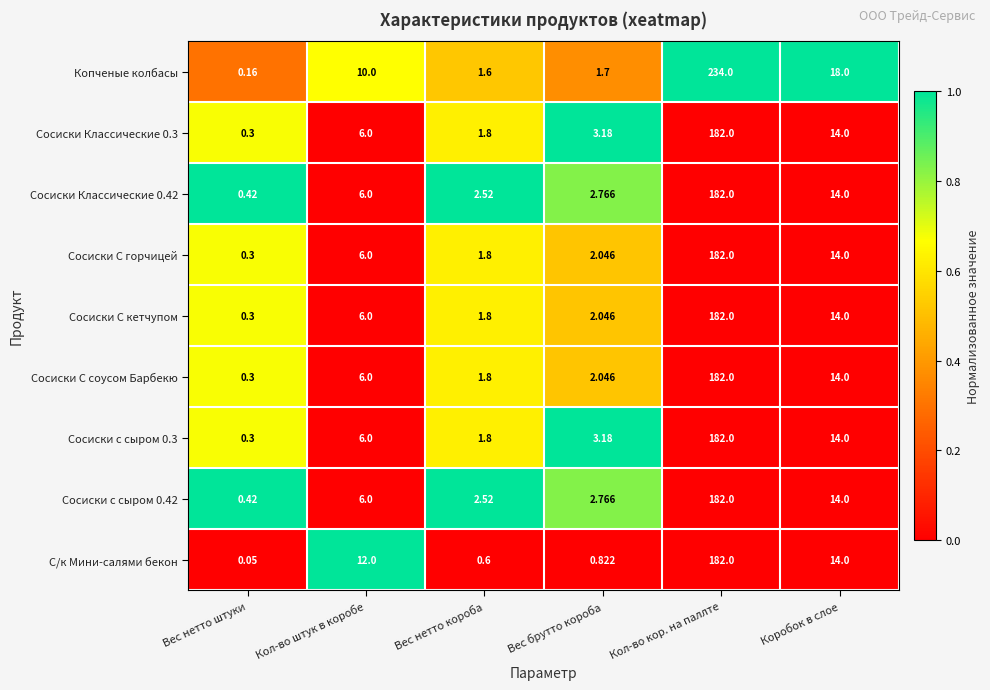

Which category has the lowest value across all series?

Вес нетто штуки